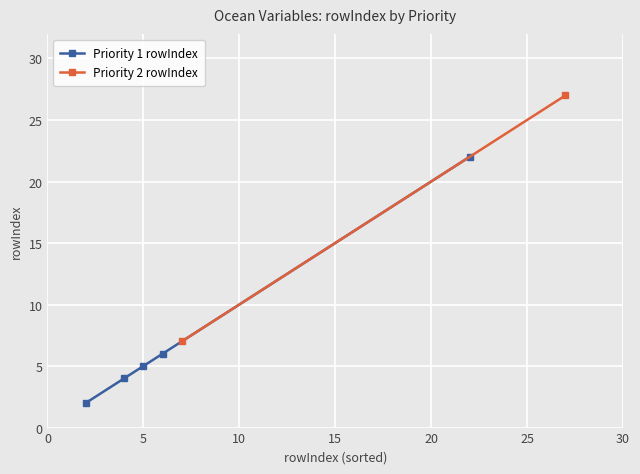

What is the average value?

8